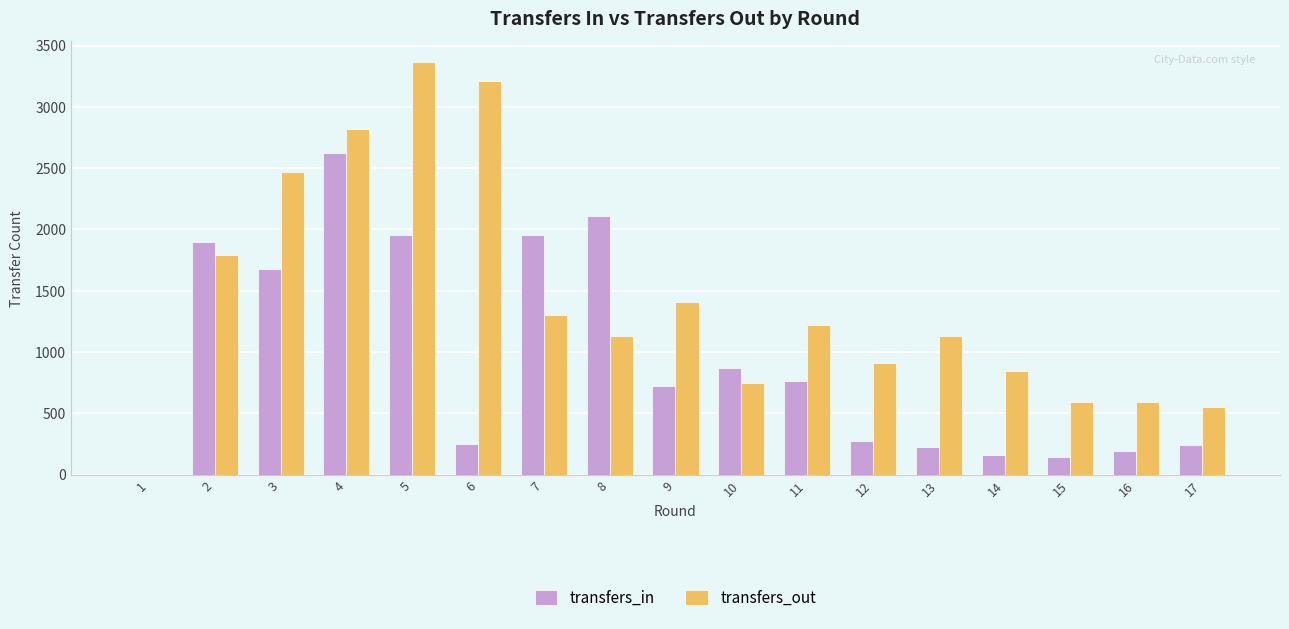

What is the sum of all transfers_in values?

16073